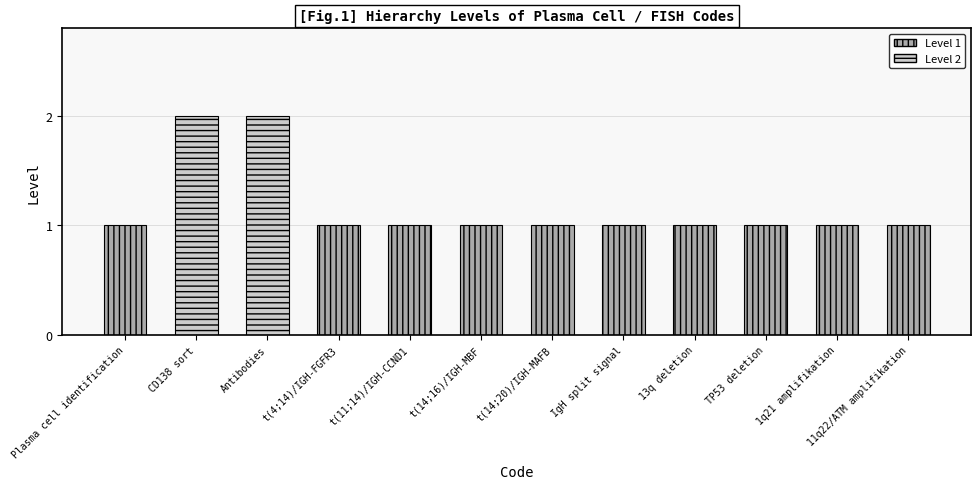

What position from the left is igh_mbf?

6